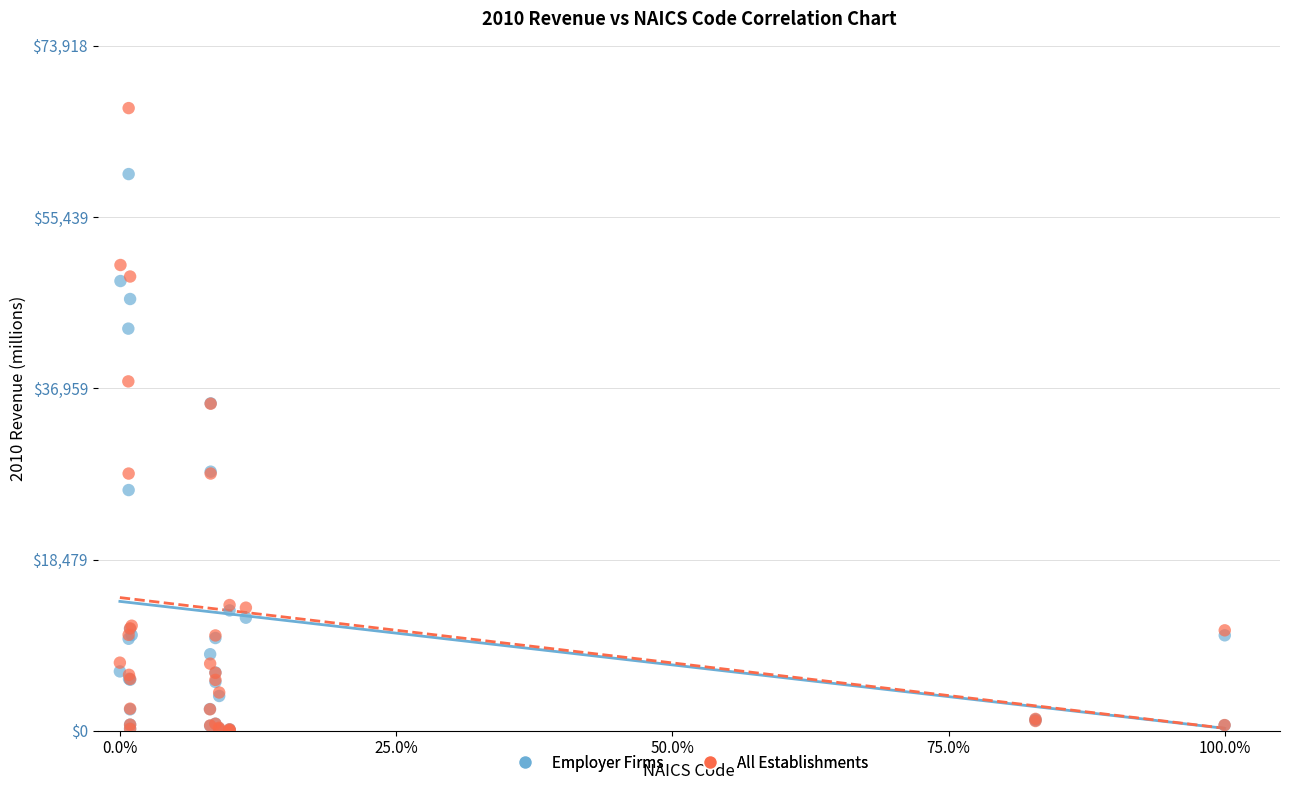

Which series has the largest Y range (max minus min)?

All Establishments